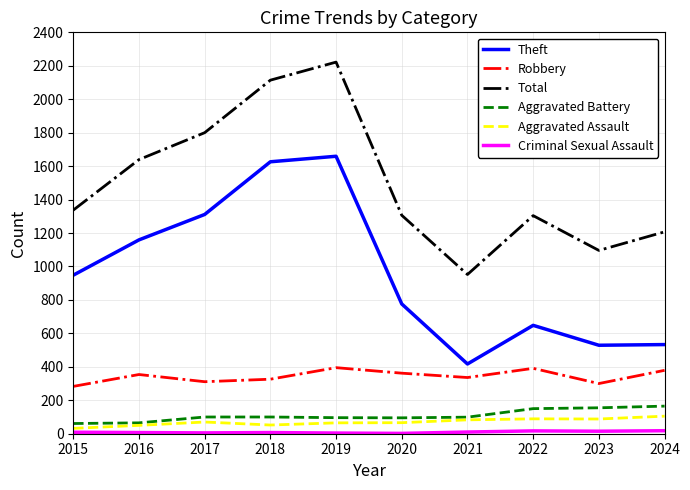

Count the number of data series in this chart.

6